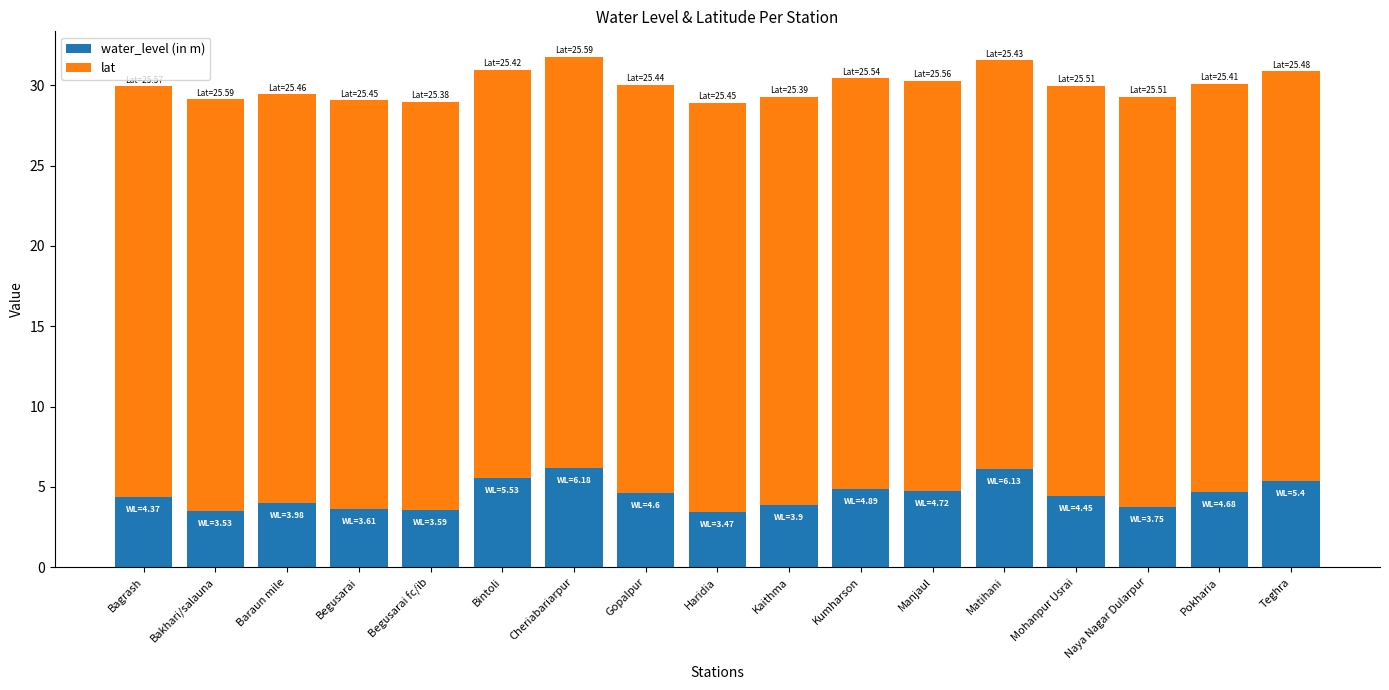

Count the number of categories in the chart.

17